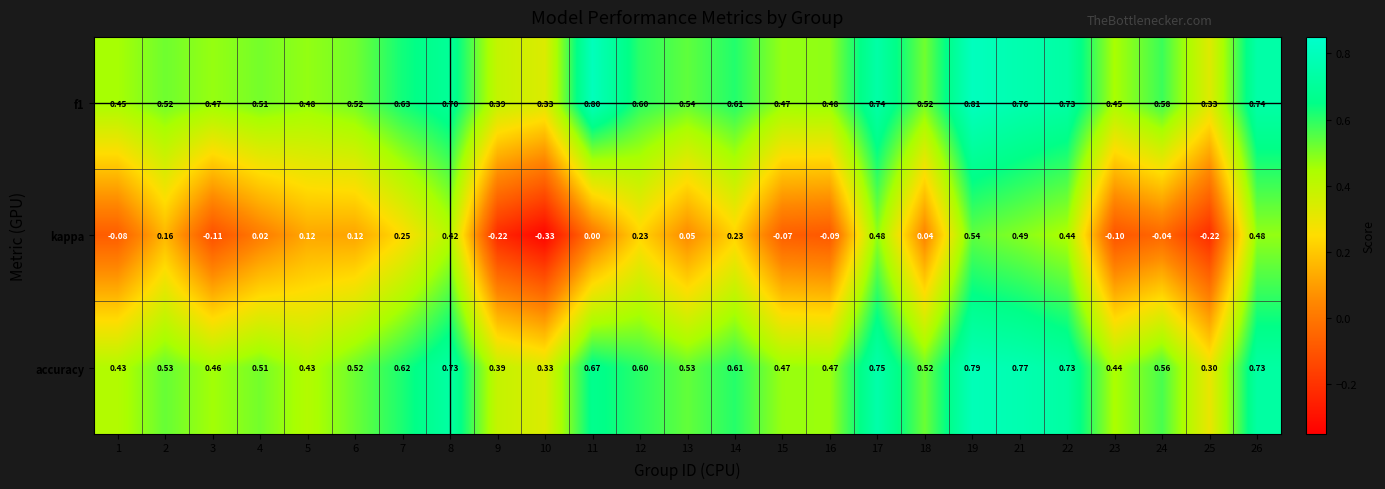

Which series has the largest total across all categories?

f1